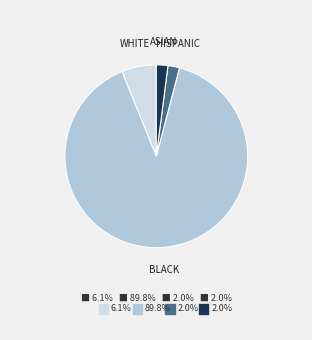

To the nearest percent, what is the average slice percentage?

25%